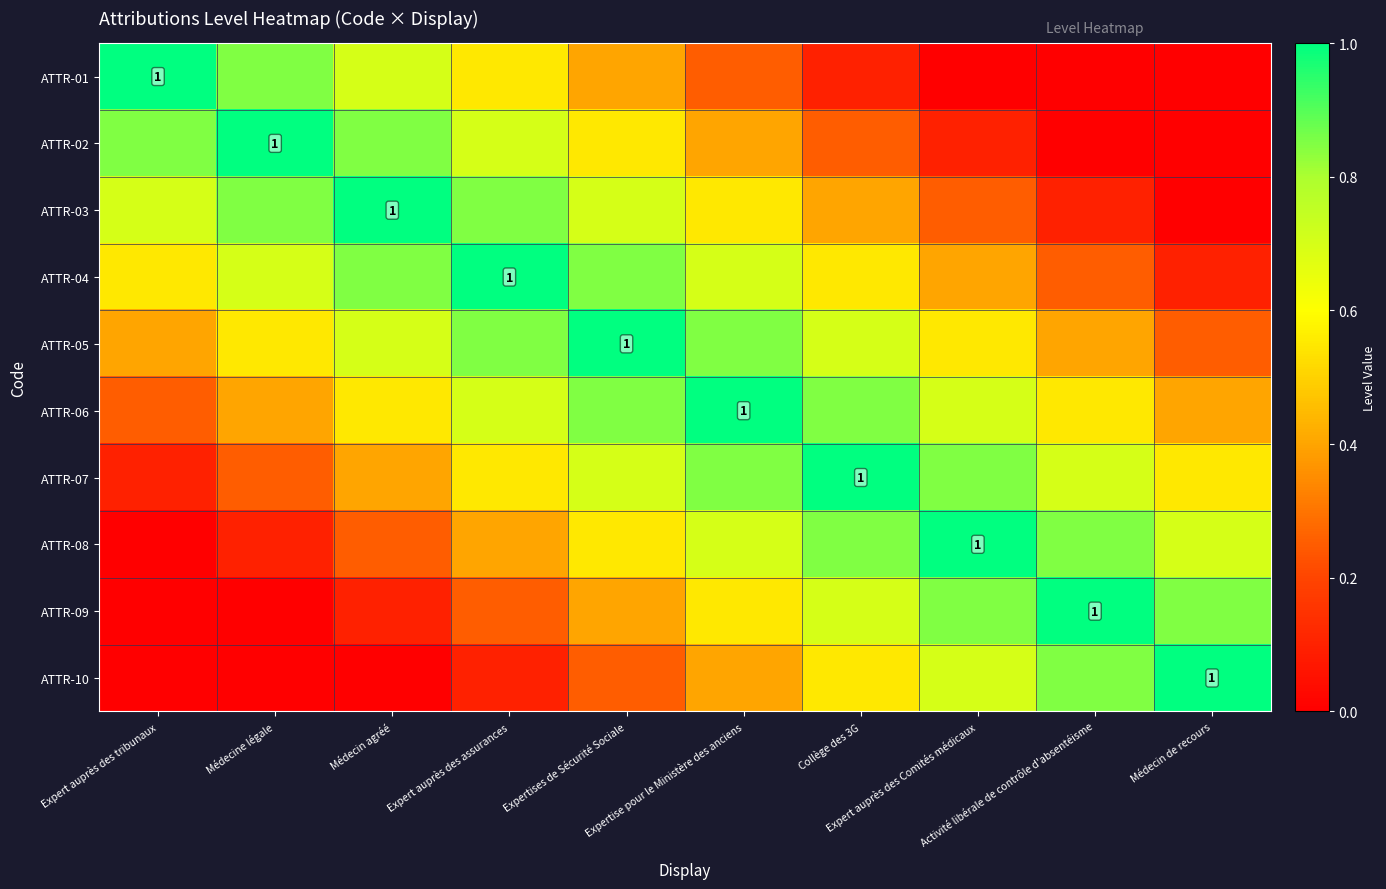

The ATTR-04 series shows 0.2 at Collège des 3G. True or false?

False